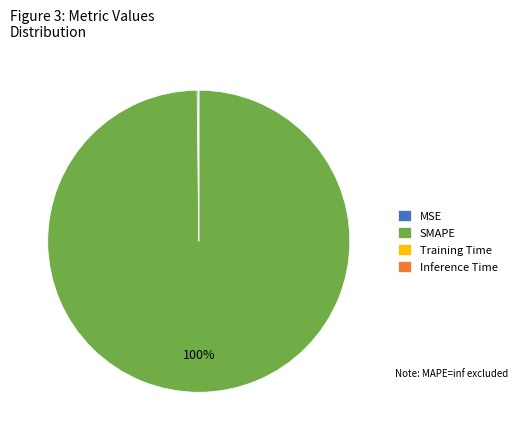

What is the largest slice in the pie chart?

SMAPE